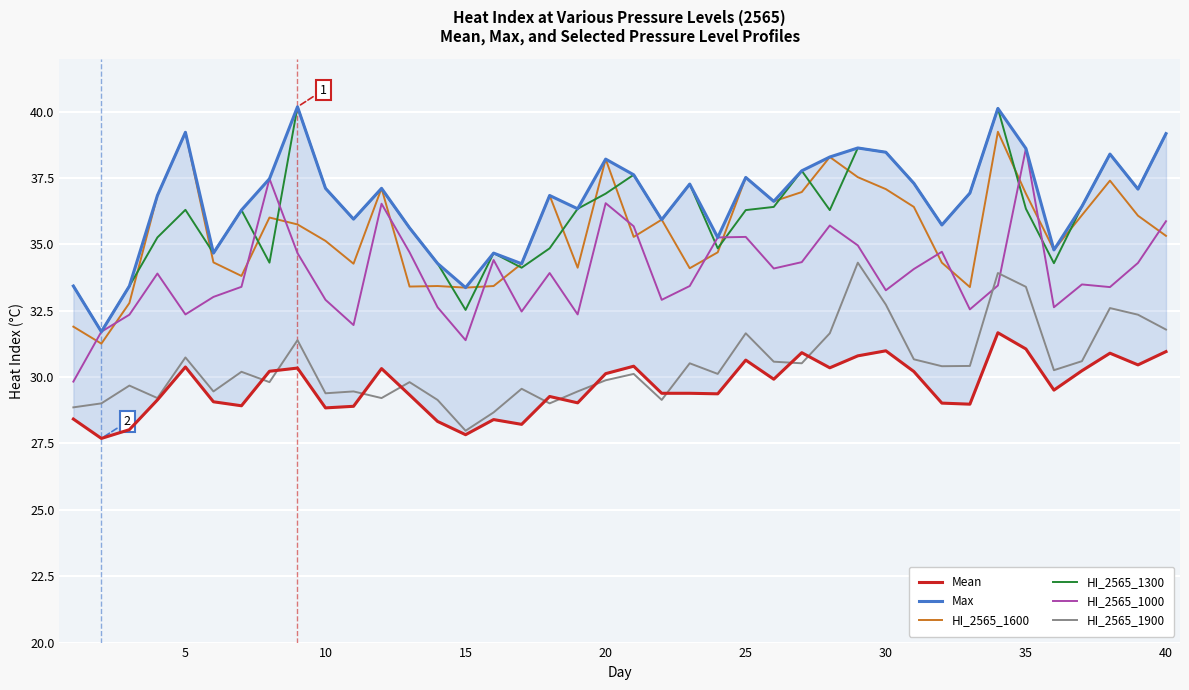

After their last crossing, which series has the higher values: HI_2565_1600 or HI_2565_1000?

HI_2565_1000